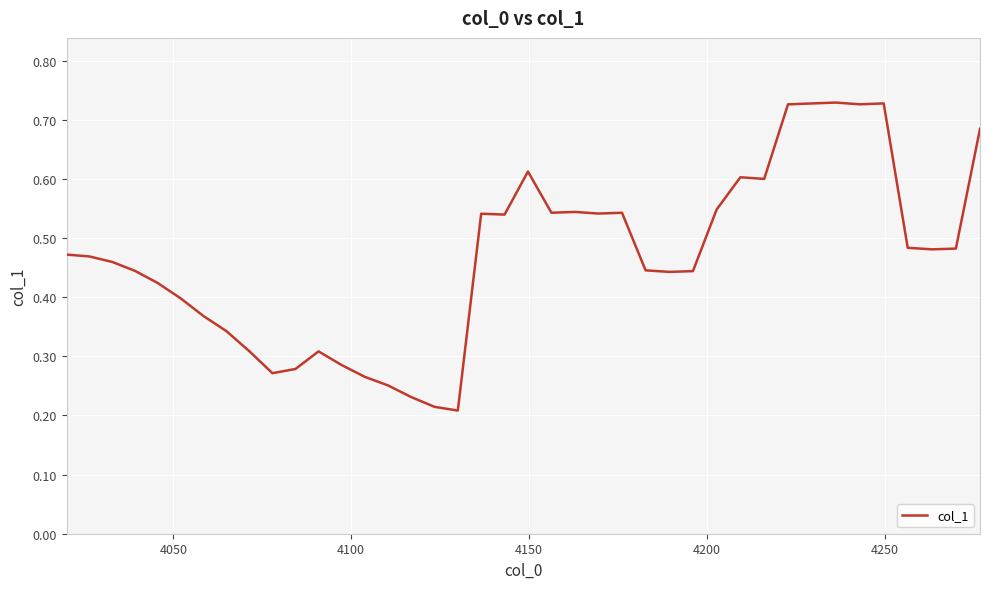

Count the number of data series in this chart.

1